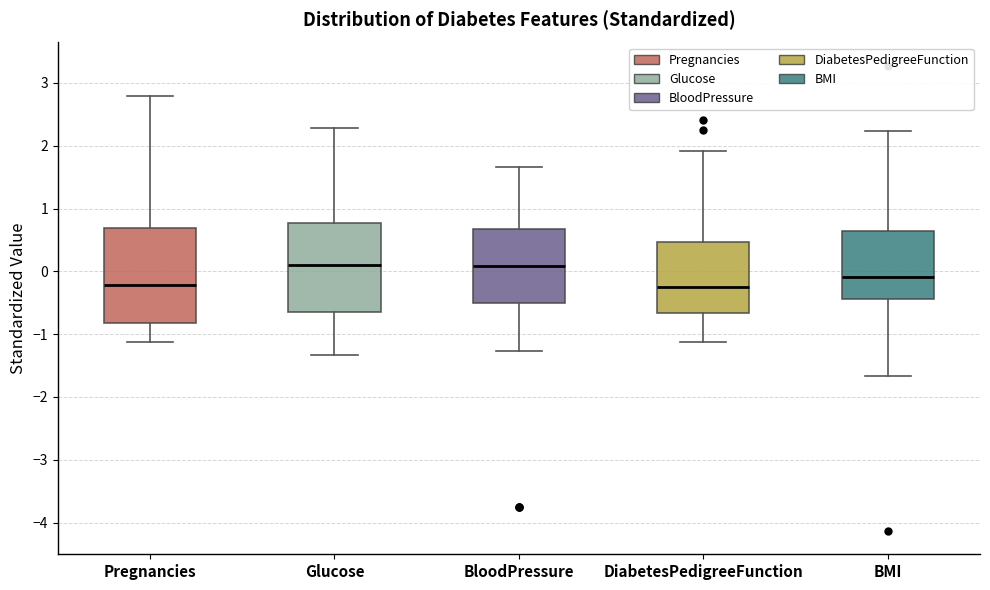

Reading left to right, transcribe this box plot: for each box, give where its median line is, the range the box spans, and where its two whiskers end, as read against the y-axis. The values are not printed on the chart, so give them approximately, as read against the axis.

Pregnancies: median -0.2, box -0.8 to 0.7, whiskers -1.1 to 2.8
Glucose: median 0.1, box -0.7 to 0.8, whiskers -1.3 to 2.3
BloodPressure: median 0.1, box -0.5 to 0.7, whiskers -1.3 to 1.7
DiabetesPedigreeFunction: median -0.2, box -0.7 to 0.5, whiskers -1.1 to 1.9
BMI: median -0.1, box -0.4 to 0.6, whiskers -1.7 to 2.2